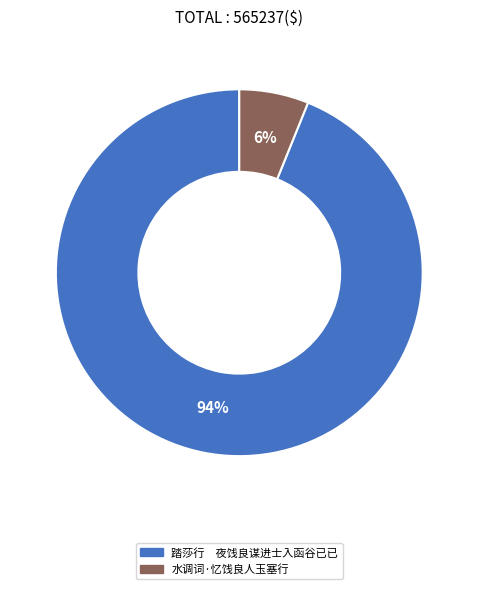

True or false: 水调词·忆饯良人玉塞行 accounts for 6% of the total.

True